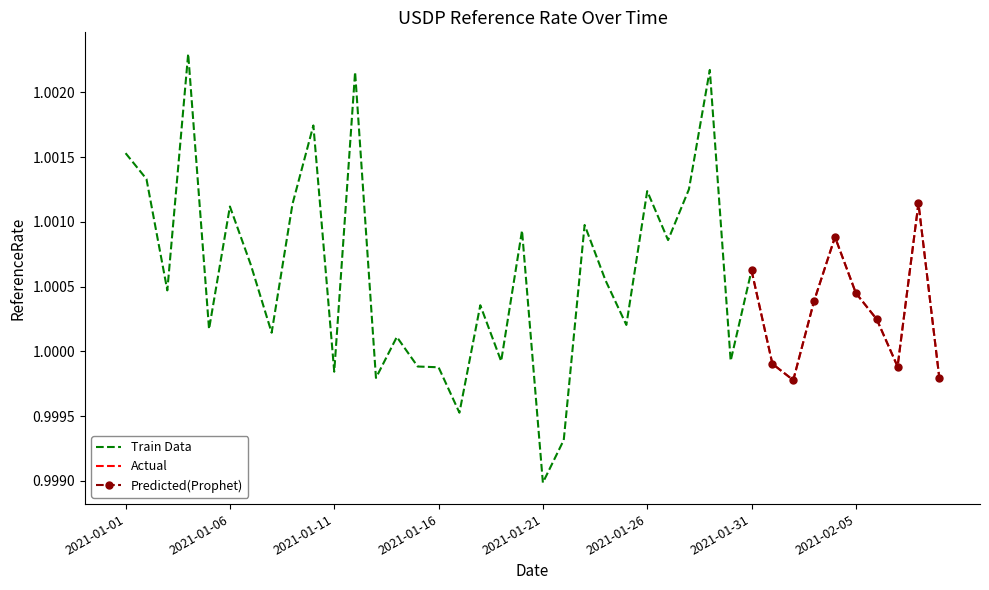

What is the value of the 40th point from the left?

1.0